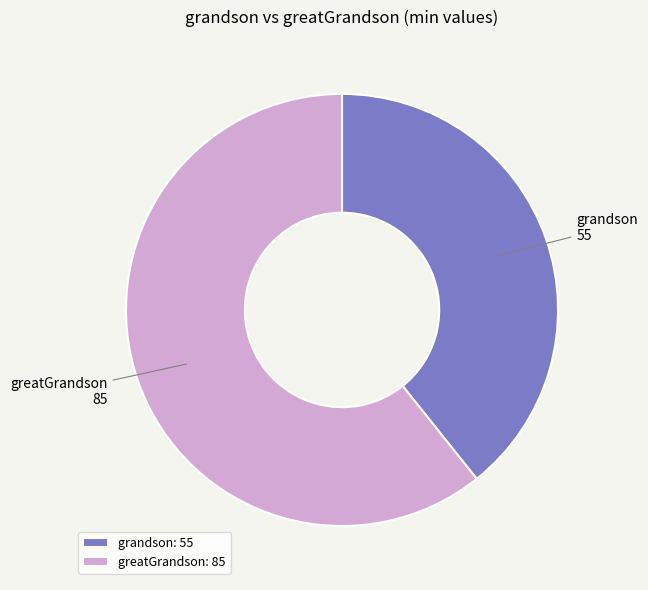

The greatGrandson slice represents 61% of the pie. True or false?

True